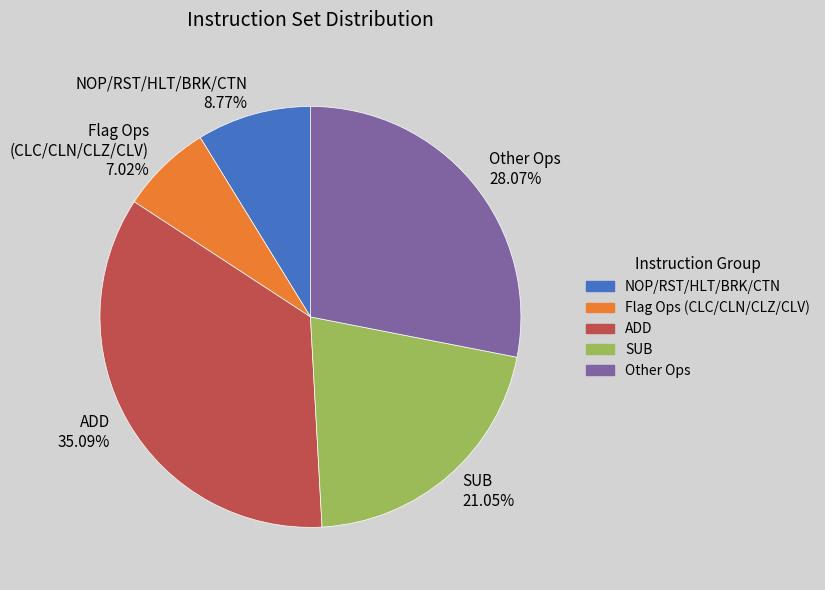

Which slice is the smallest?

Flag Ops (CLC/CLN/CLZ/CLV) 7.02%